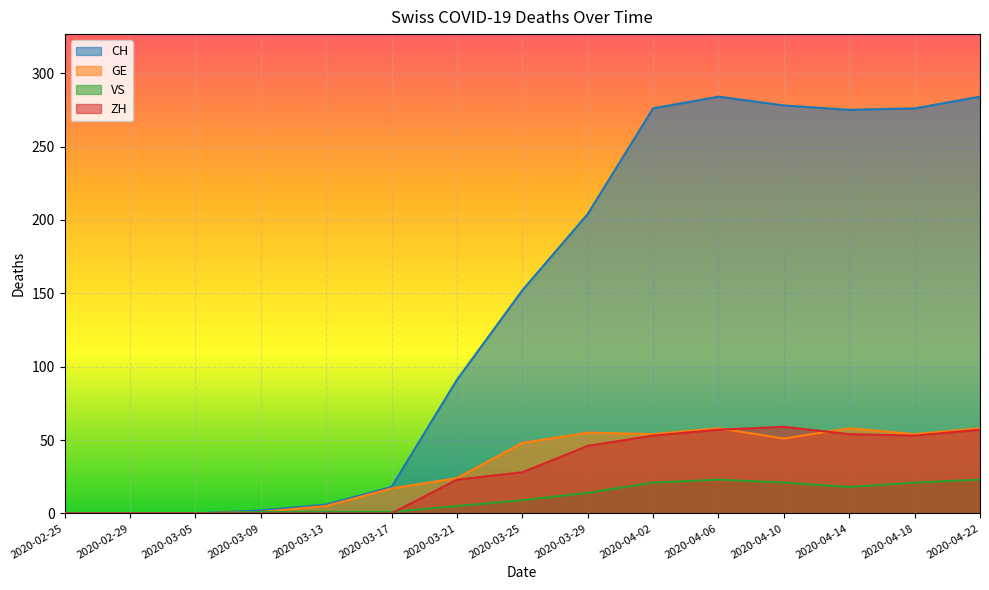

What is the spread (max minus min) of values at 2020-03-29?

190